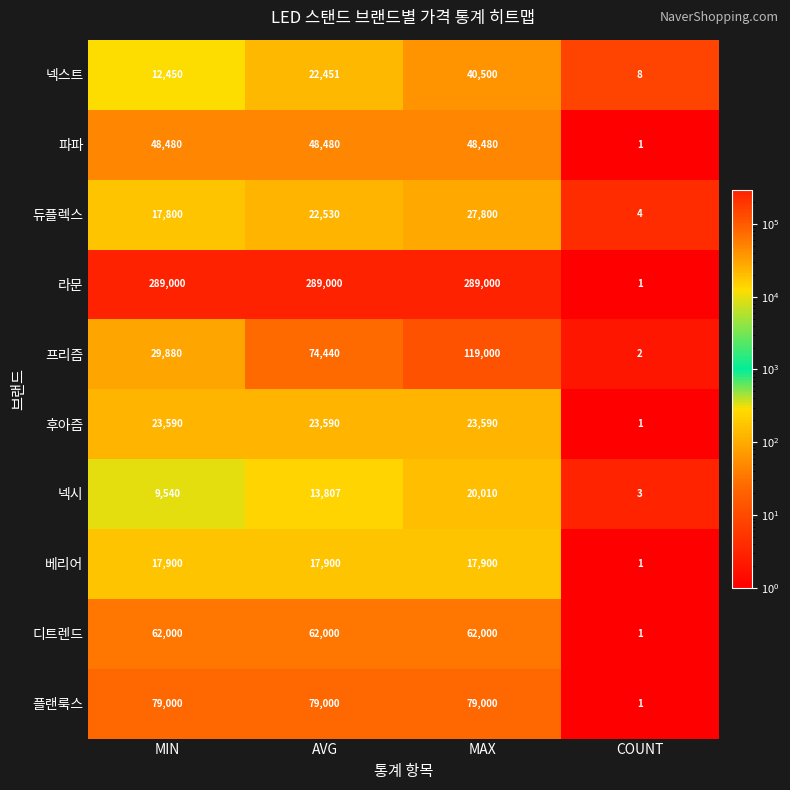

What is the highest value of the 파파 series?

48480